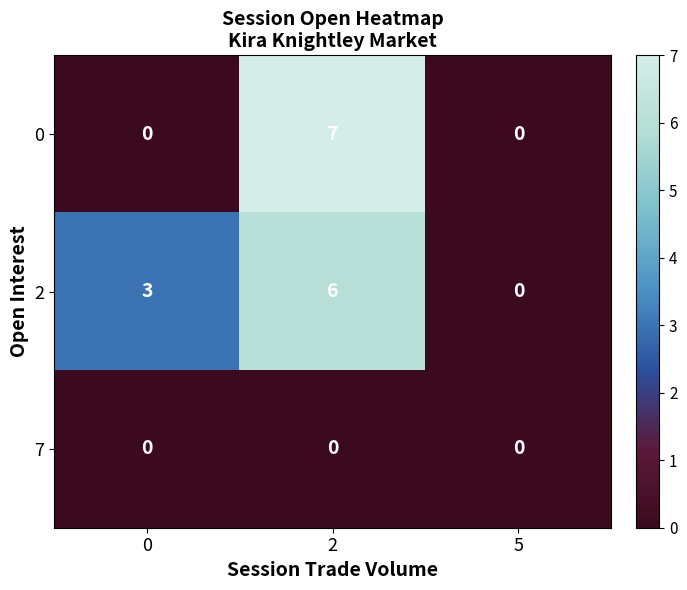

What is the sum of the 2 values at 0 and 2?

9